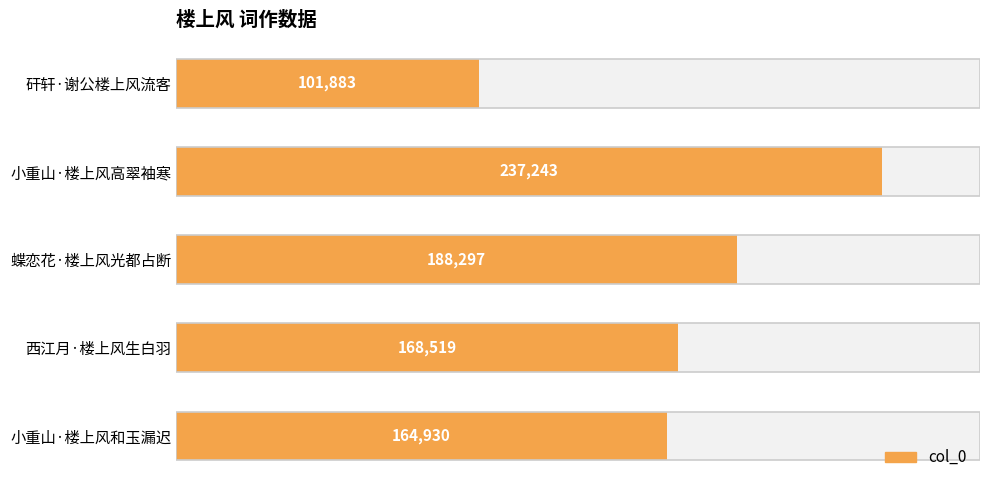

How many data points are less than 168519?

2